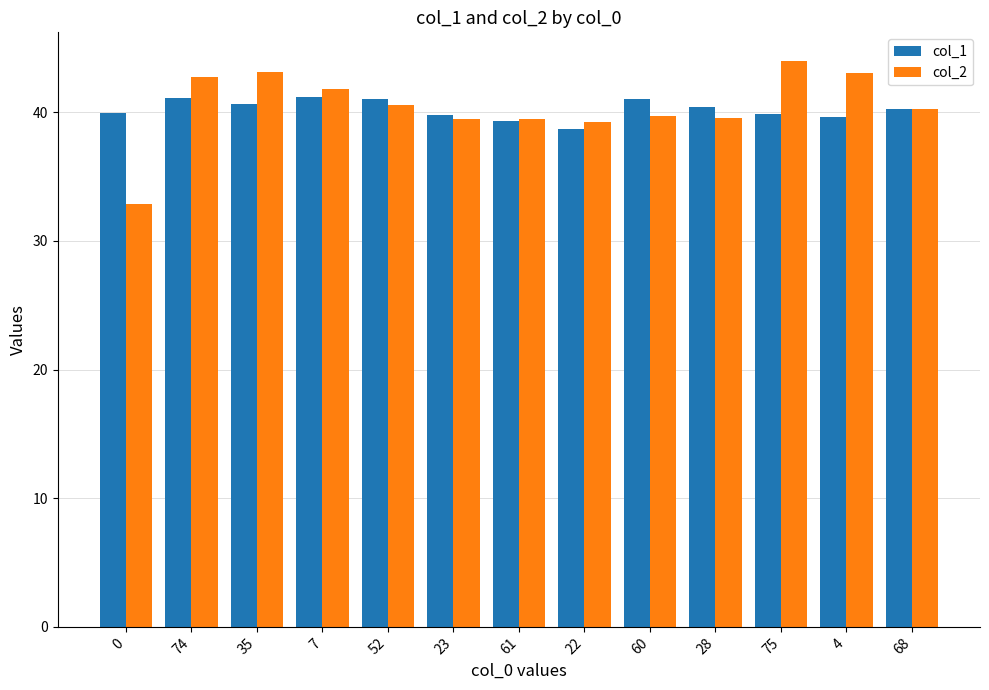

True or false: col_2 has a value of 39.4 at 61.

True